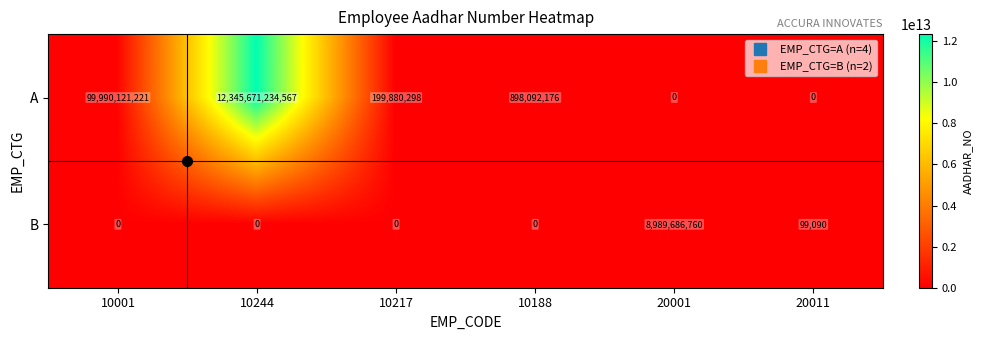

True or false: A has a value of 7841640286240 at 20011.

False